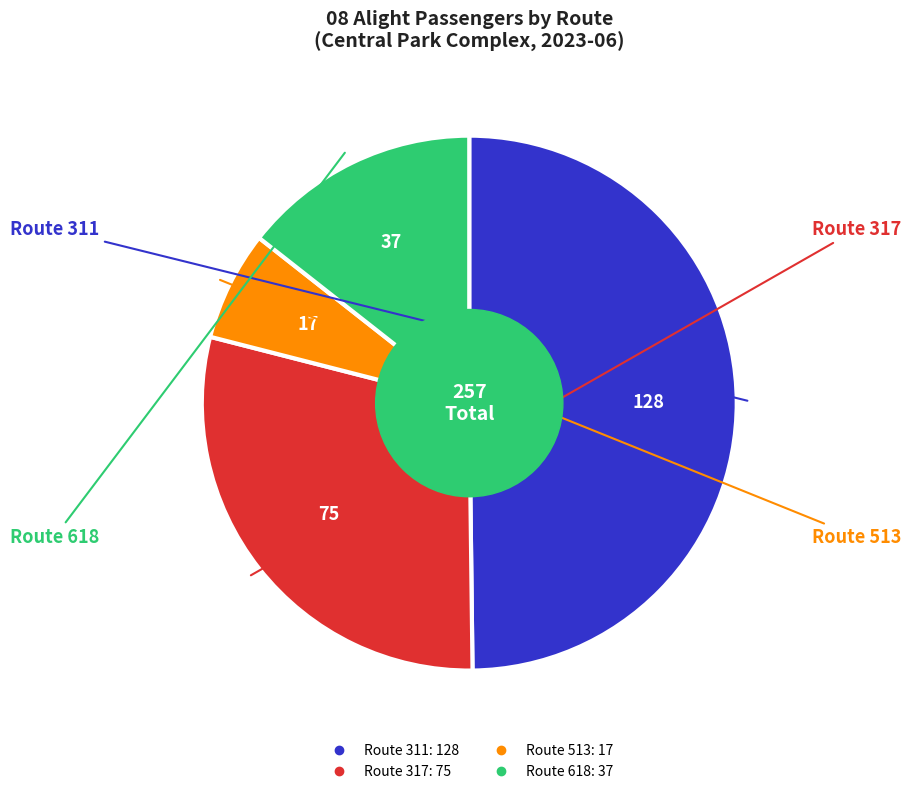

Count the number of slices in the pie.

4